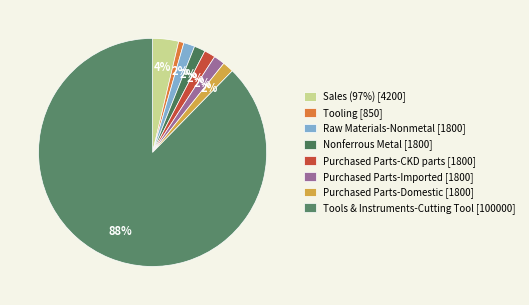

What is the majority slice?

Tools & Instruments-Cutting Tool [100000]